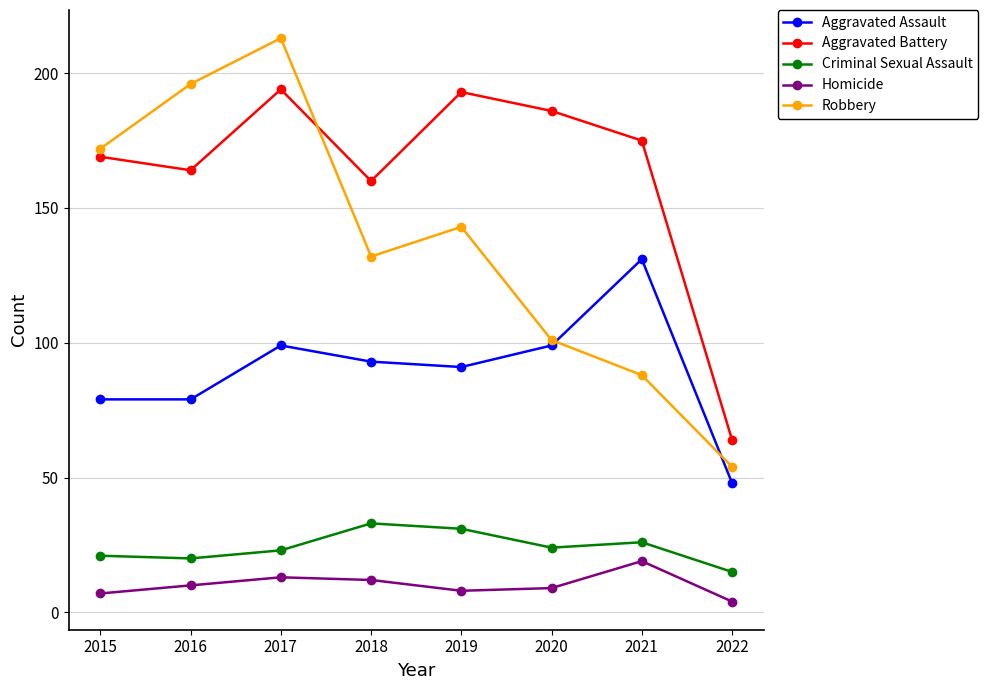

Count the number of data series in this chart.

5